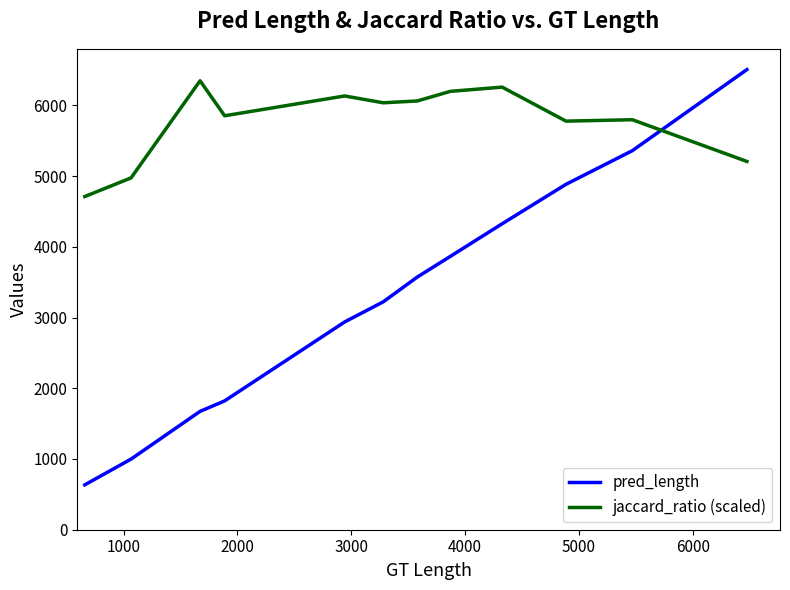

List the series in order of their overall mean, highest first.

jaccard_ratio (scaled), pred_length